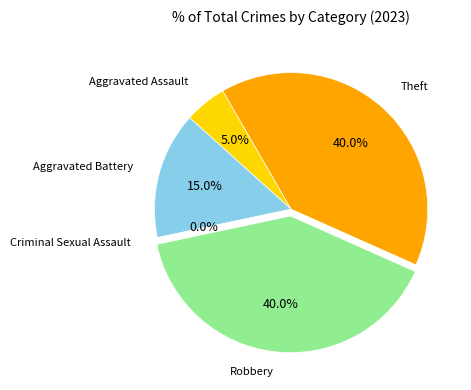

To the nearest percent, what is the difference between the Aggravated Battery and Aggravated Assault slice percentages?

10%